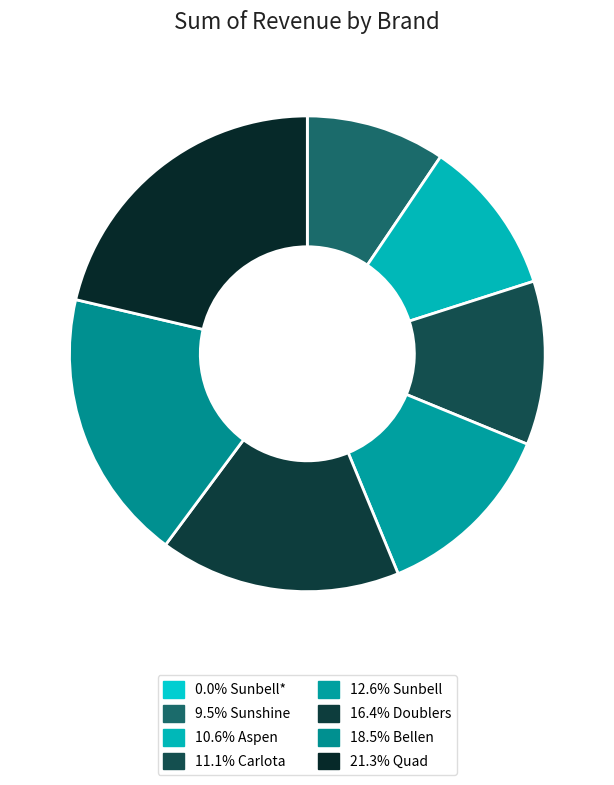

To the nearest percent, what is the difference between the largest and smallest slice percentages?

21%